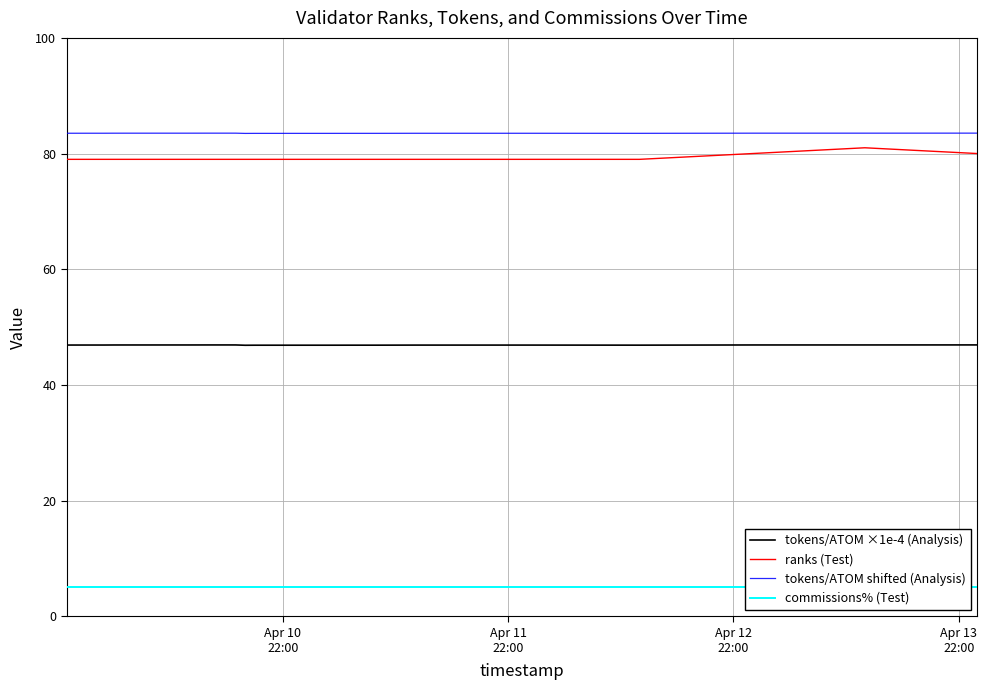

What are all the series names shown in the legend?

tokens/ATOM ×1e-4 (Analysis), ranks (Test), tokens/ATOM shifted (Analysis), commissions% (Test)